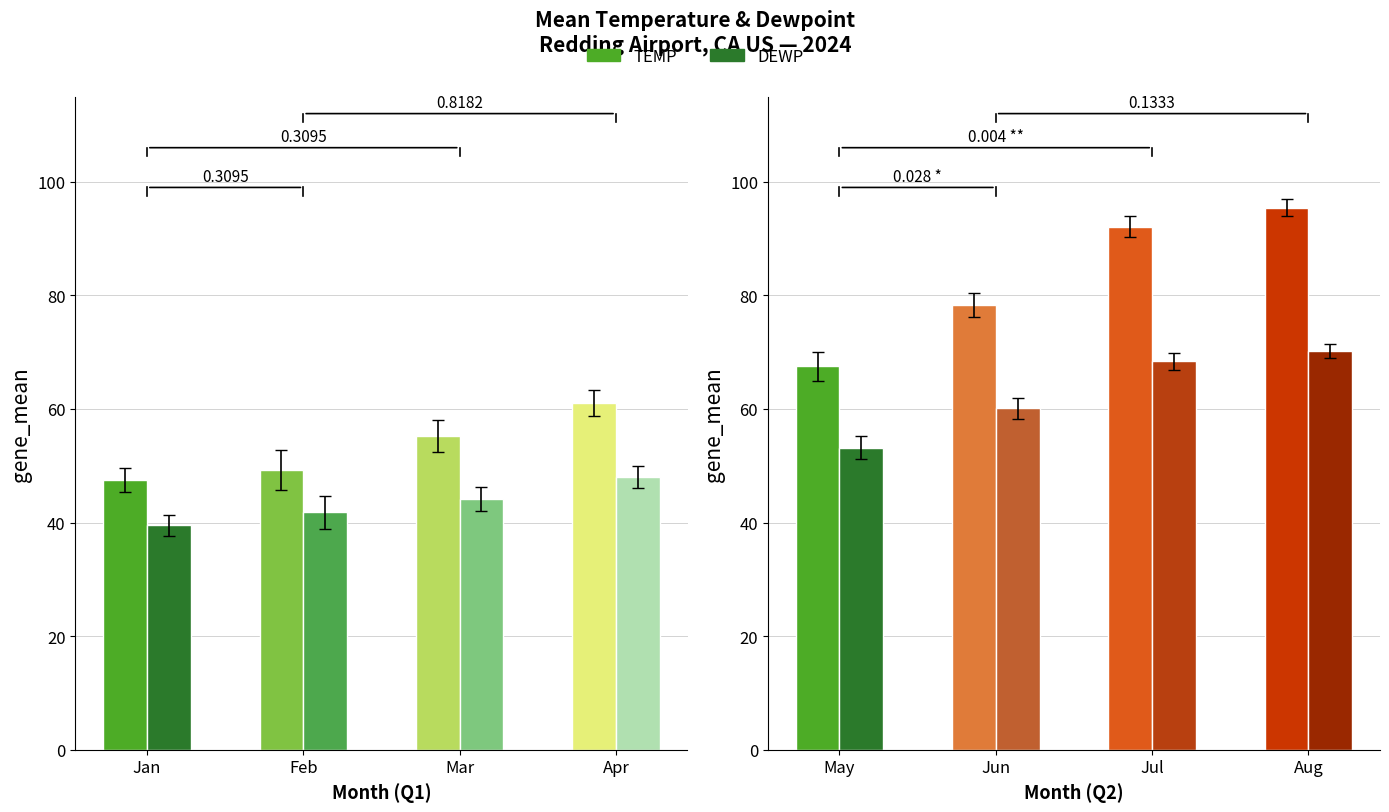

What value does the Mean DEWP series have at 1?

41.2